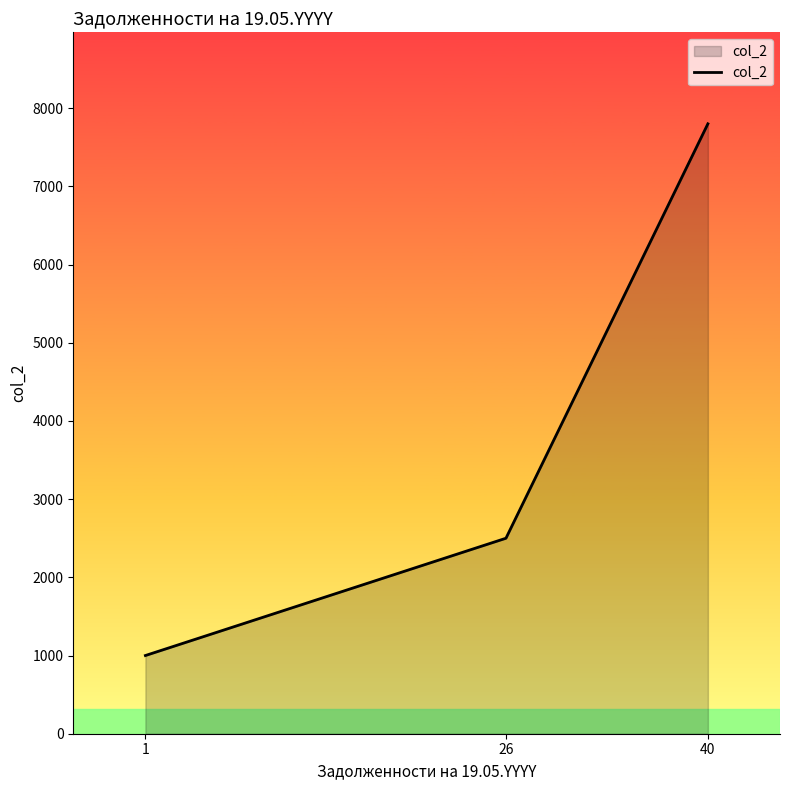

Reading left to right, what are all the values shown in this chart?

1000	2500	7800